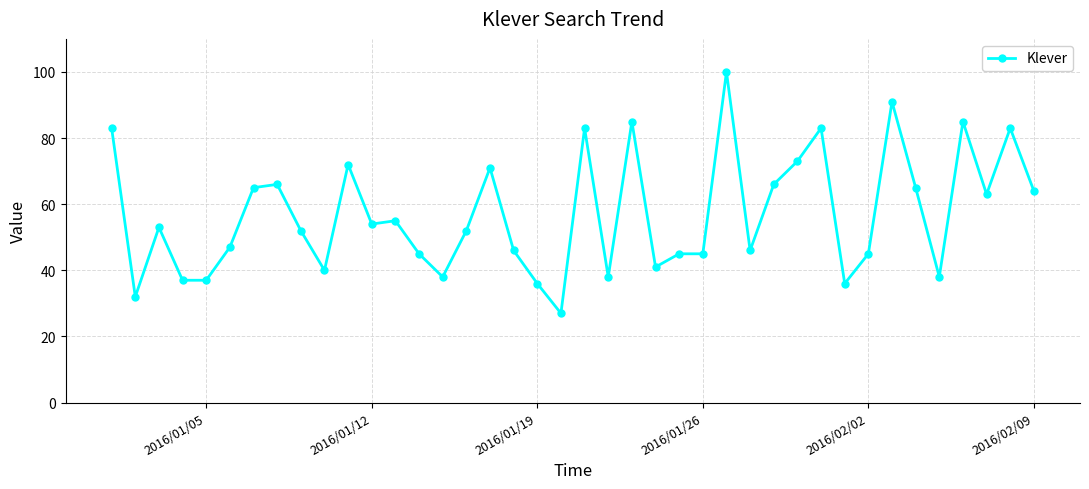

What is the difference between the maximum and minimum values?

73